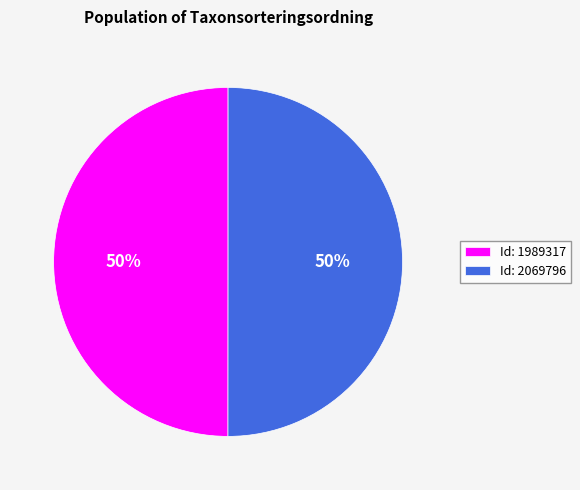

What percentage is the Id: 2069796 slice, to the nearest percent?

50%